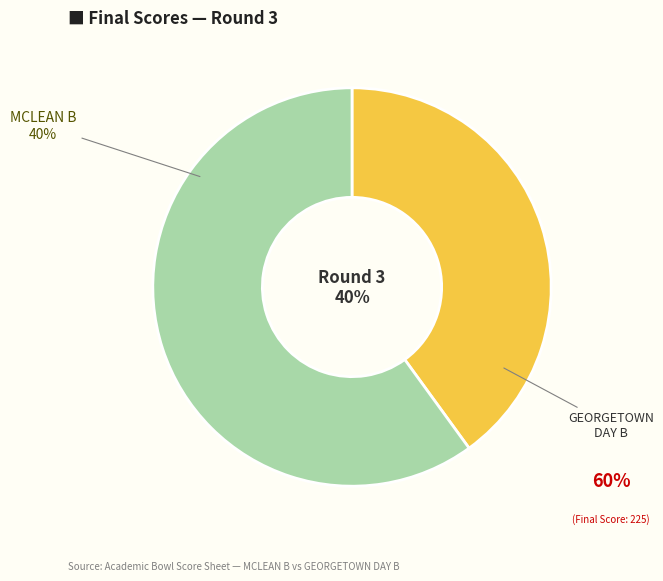

Combined, do GEORGETOWN DAY B and MCLEAN B account for over 50%?

Yes